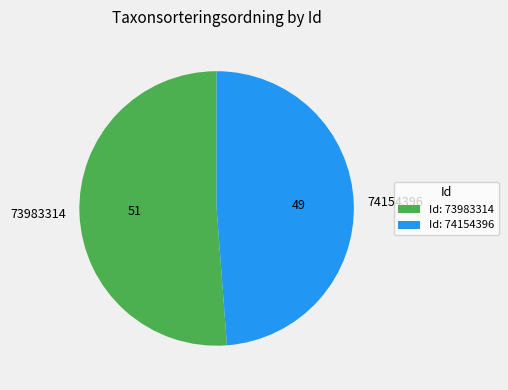

Is it true that 73983314 is 43% of the pie?

False